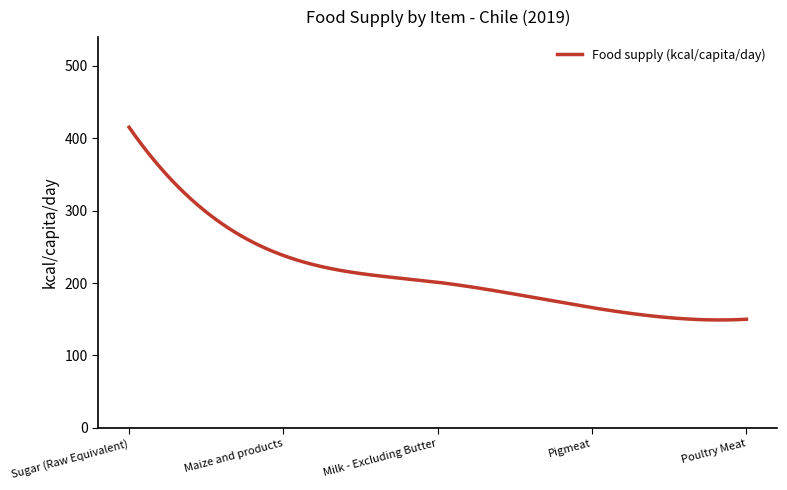

What is the greatest value displayed?

415.0